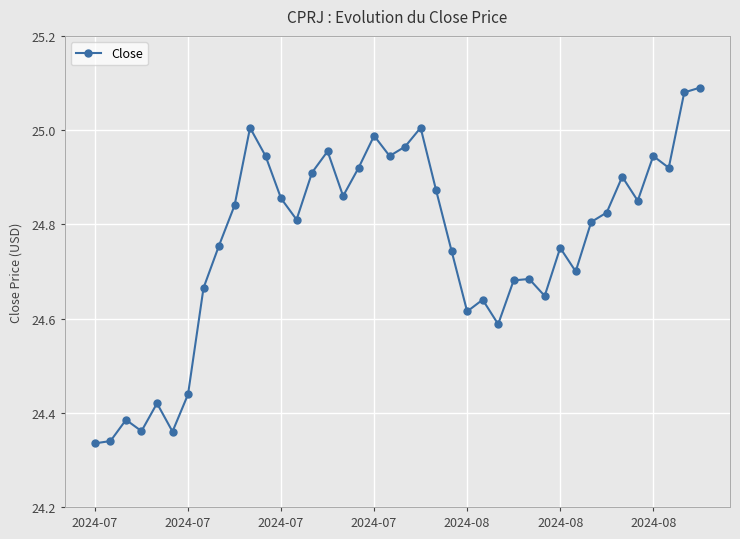

What is the sum of all values?

990.4